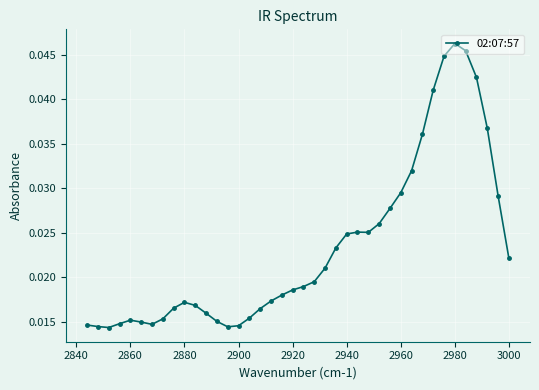

At which category does the chart reach its peak across all series?

2980